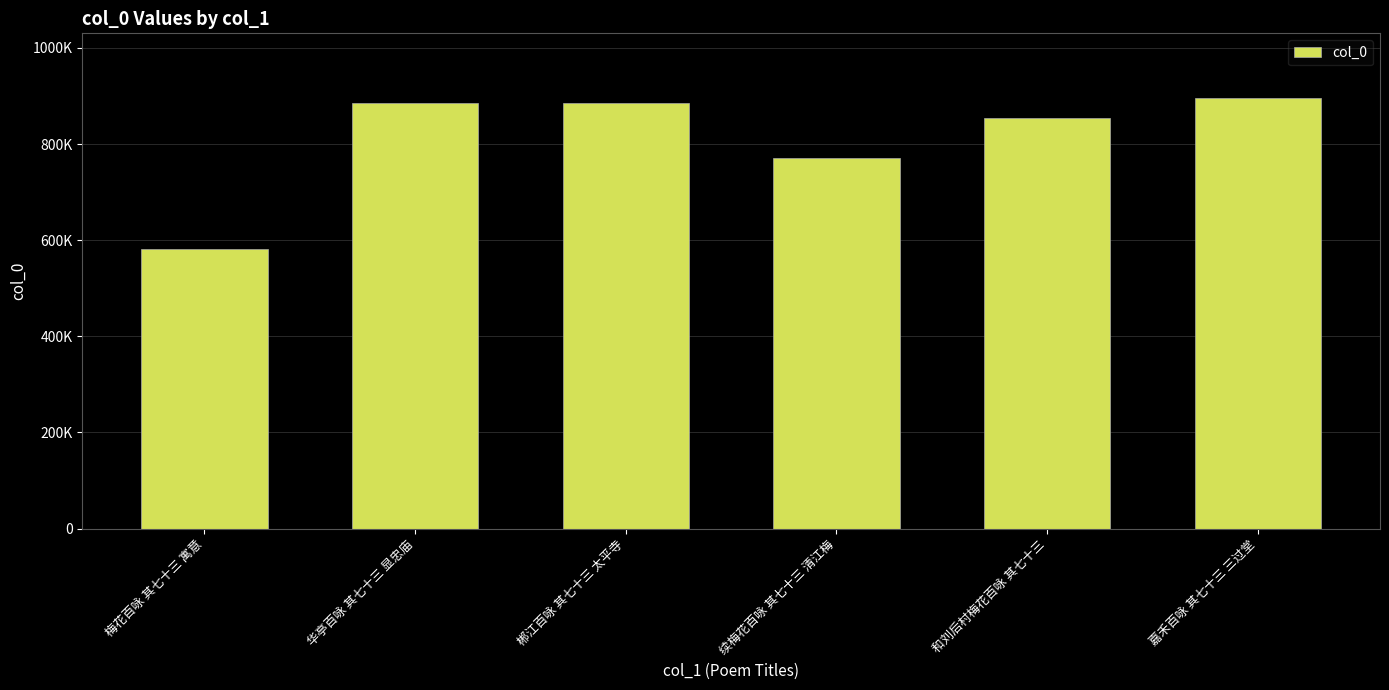

What is the difference between the values at 华亭百咏 其七十三 显忠庙 and 梅花百咏 其七十三 寓意?

303173